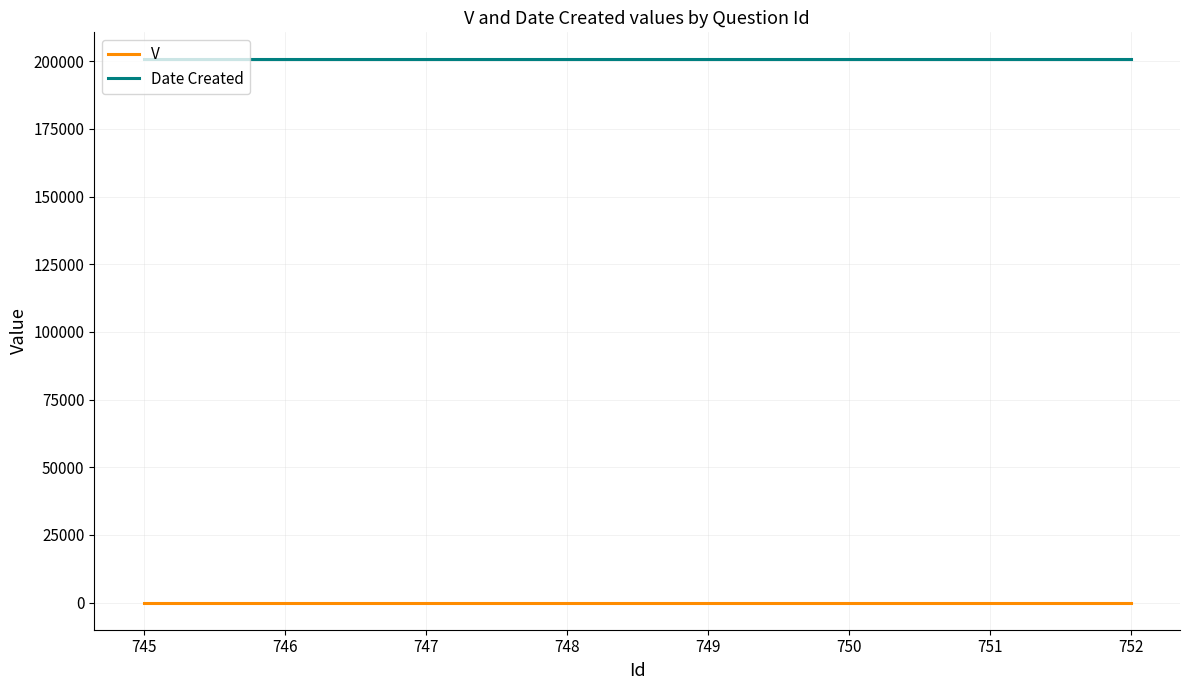

True or false: Date Created and V intersect in this chart.

False